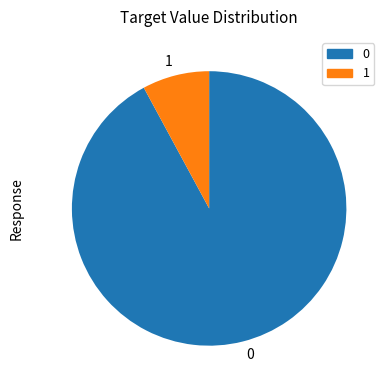

Which category has the smallest portion of the pie?

1